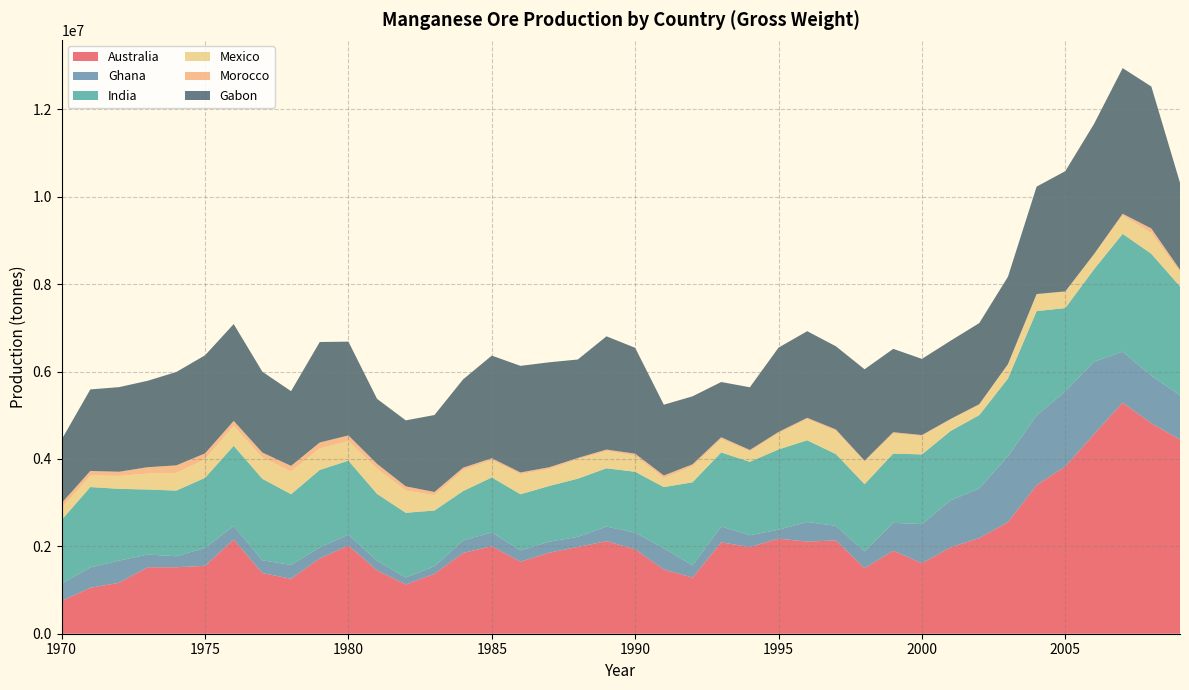

Reading left to right, list all the values displayed in this chart.

Australia: 1970=751113	1971=1050537	1972=1164831	1973=1522424	1974=1521989	1975=1554909	1976=2154167	1977=1389004	1978=1257254	1979=1724098	1980=2019511	1981=1448977	1982=1127085	1983=1370233	1984=1848889	1985=2002960	1986=1648921	1987=1853279	1988=1986000	1989=2119000	1990=1932000	1991=1470000	1992=1285000	1993=2092000	1994=1985000	1995=2176000	1996=2109000	1997=2136000	1998=1501000	1999=1900000	2000=1613000	2001=1977000	2002=2190000	2003=2555000	2004=3401000	2005=3829000	2006=4567000	2007=5289000	2008=4819000	2009=4445000
Ghana: 1970=398600	1971=466570	1972=508838	1973=290130	1974=252130	1975=408742	1976=311872	1977=292400	1978=316700	1979=253800	1980=249900	1981=223100	1982=159900	1983=173100	1984=286700	1985=315600	1986=259300	1987=253600	1988=230900	1989=334200	1990=382100	1991=485100	1992=279019	1993=361700	1994=269200	1995=205200	1996=447900	1997=333400	1998=384406	1999=638937	2000=895669	2001=1076666	2002=1135828	2003=1509432	2004=1597085	2005=1719589	2006=1658701	2007=1167339	2008=1089025	2009=1012941
India: 1970=1456192	1971=1840523	1972=1642456	1973=1488939	1974=1501856	1975=1605000	1976=1835000	1977=1865000	1978=1619000	1979=1771000	1980=1692000	1981=1528000	1982=1480952	1983=1277236	1984=1130109	1985=1258903	1986=1284081	1987=1275111	1988=1332629	1989=1334214	1990=1393000	1991=1401000	1992=1902650	1993=1696111	1994=1680975	1995=1836705	1996=1870783	1997=1641963	1998=1537693	1999=1585726	2000=1595458	2001=1587305	2002=1678372	2003=1776153	2004=2386396	2005=1906353	2006=2115507	2007=2696980	2008=2789025	2009=2491950
Mexico: 1970=273900	1971=266900	1972=295600	1973=364000	1974=403100	1975=428500	1976=452800	1977=486622	1978=523167	1979=492664	1980=447128	1981=578314	1982=508700	1983=350000	1984=476200	1985=396400	1986=459000	1987=385300	1988=443600	1989=394400	1990=365400	1991=206500	1992=362500	1993=305300	1994=240200	1995=370200	1996=485243	1997=533783	1998=510062	1999=458946	2000=418300	2001=261284	2002=233025	2003=312506	2004=381982	2005=371054	2006=344662	2007=418342	2008=477147	2009=330328
Morocco: 1970=112376	1971=101456	1972=96067	1973=146149	1974=174691	1975=130947	1976=117304	1977=113585	1978=126222	1979=135709	1980=130662	1981=109647	1982=96529	1983=73515	1984=59127	1985=43690	1986=40334	1987=42500	1988=30000	1989=33680	1990=49450	1991=59255	1992=49120	1993=42585	1994=31452	1995=31263	1996=29466	1997=30806	1998=28332	1999=29150	2000=25830	2001=13757	2002=17484	2003=18064	2004=9000	2005=10000	2006=2500	2007=41628	2008=102285	2009=51788
Gabon: 1970=1453359	1971=1866479	1972=1936660	1973=1978359	1974=2137932	1975=2245000	1976=2217000	1977=1850529	1978=1710421	1979=2300094	1980=2146752	1981=1487783	1982=1511000	1983=1762000	1984=2021000	1985=2349000	1986=2440000	1987=2403174	1988=2254135	1989=2592407	1990=2422968	1991=1620388	1992=1556000	1993=1264000	1994=1435000	1995=1930000	1996=1983000	1997=1904000	1998=2092000	1999=1908000	2000=1743000	2001=1791000	2002=1856000	2003=2000000	2004=2459170	2005=2752987	2006=2978972	2007=3333800	2008=3250000	2009=1992060